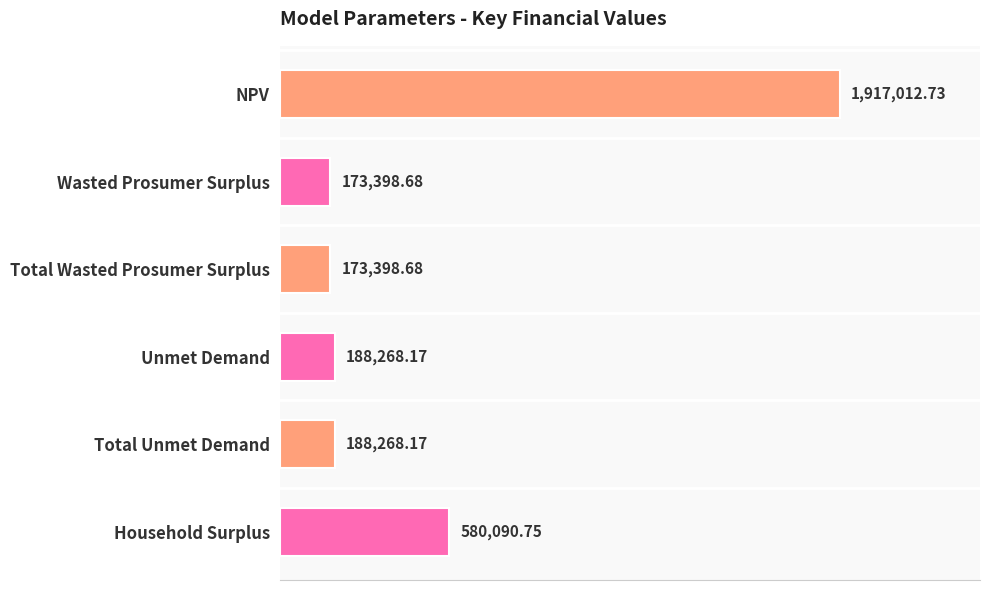

How many bars are there in total?

6